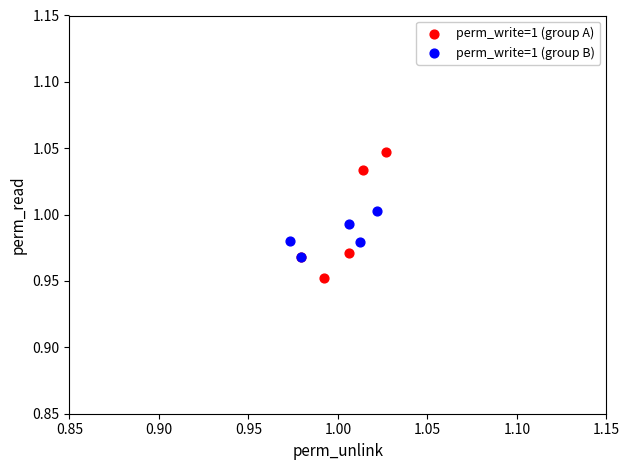

Which series contains the highest Y value?

perm_write=1 (group A)